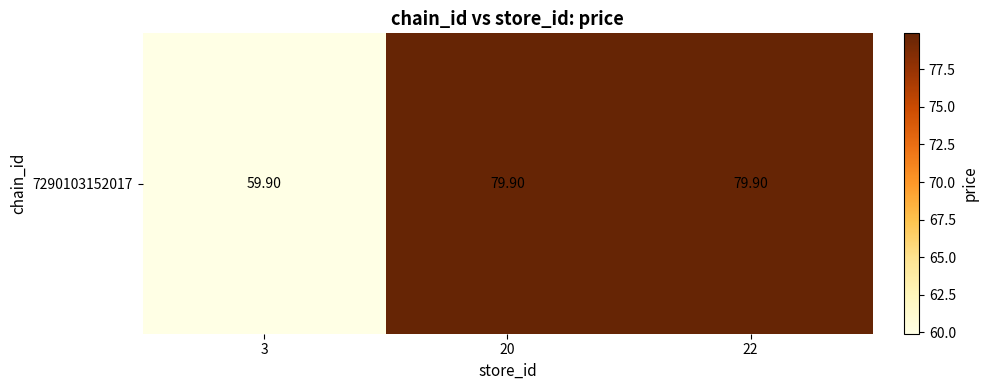

What is the sum of the values at 20 and 3?

139.8